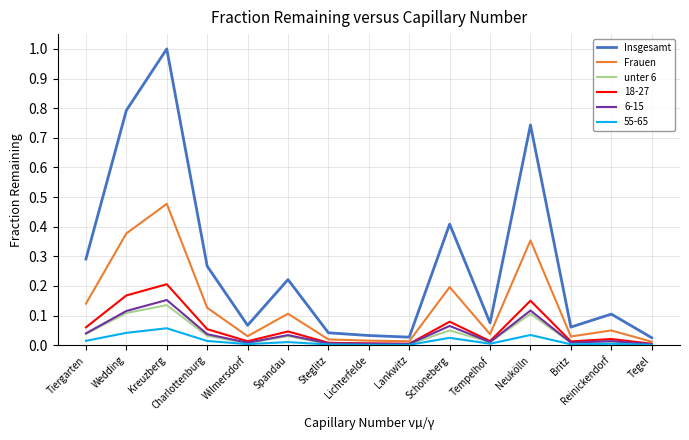

Which series changed the most between Wedding and Charlottenburg?

Insgesamt